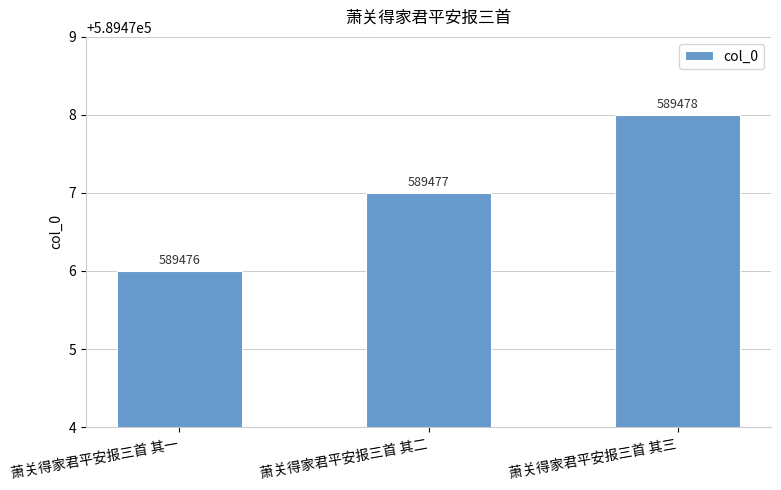

What position from the right is 萧关得家君平安报三首 其三?

1